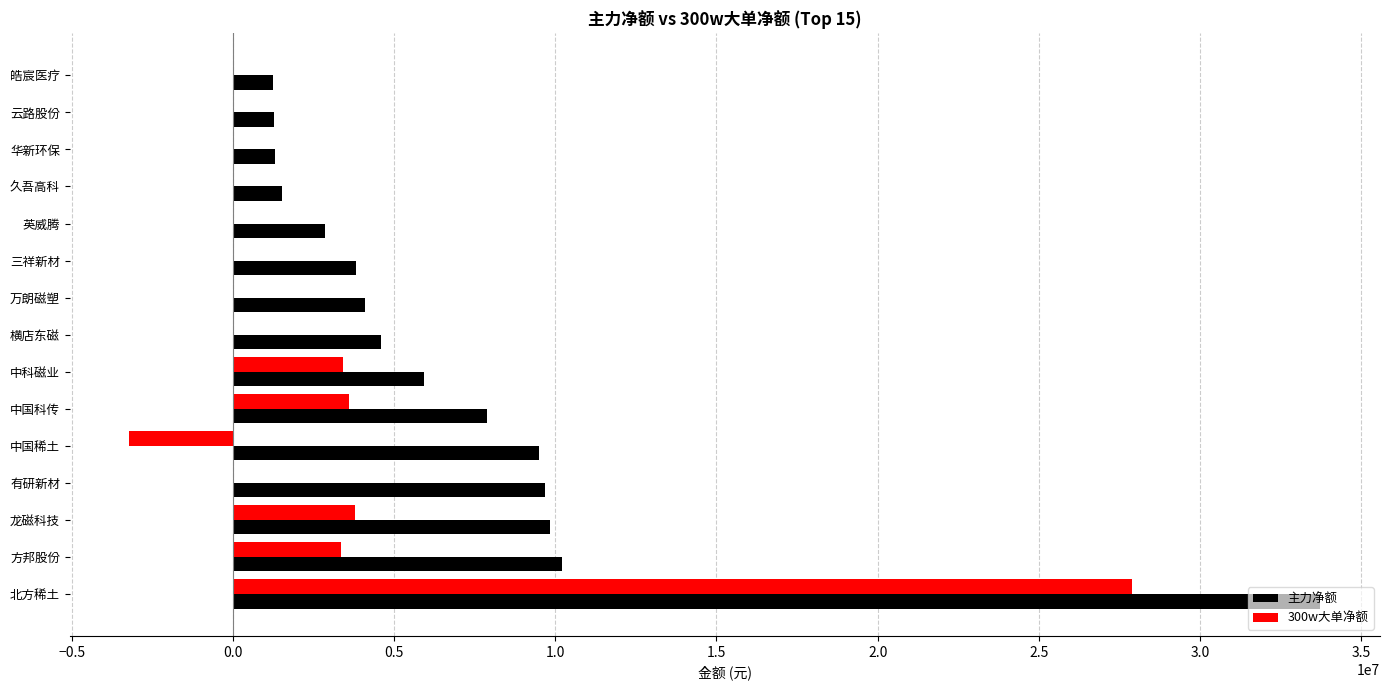

Is it true that 主力净额 equals 17909576 at 北方稀土?

False